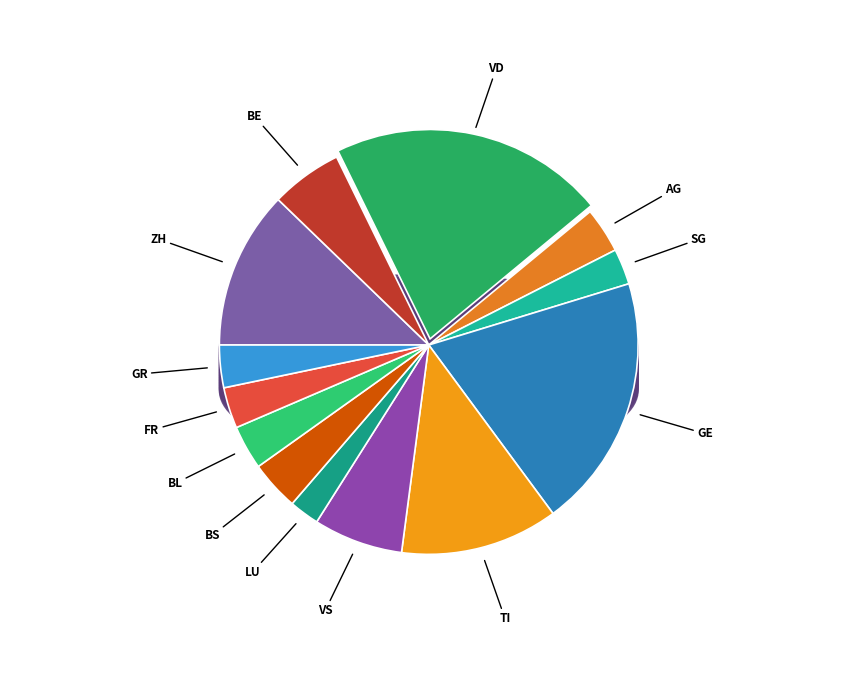

Rank the categories by value from highest to lowest.

VD, GE, ZH, TI, VS, BE, BS, AG, BL, GR, FR, SG, LU